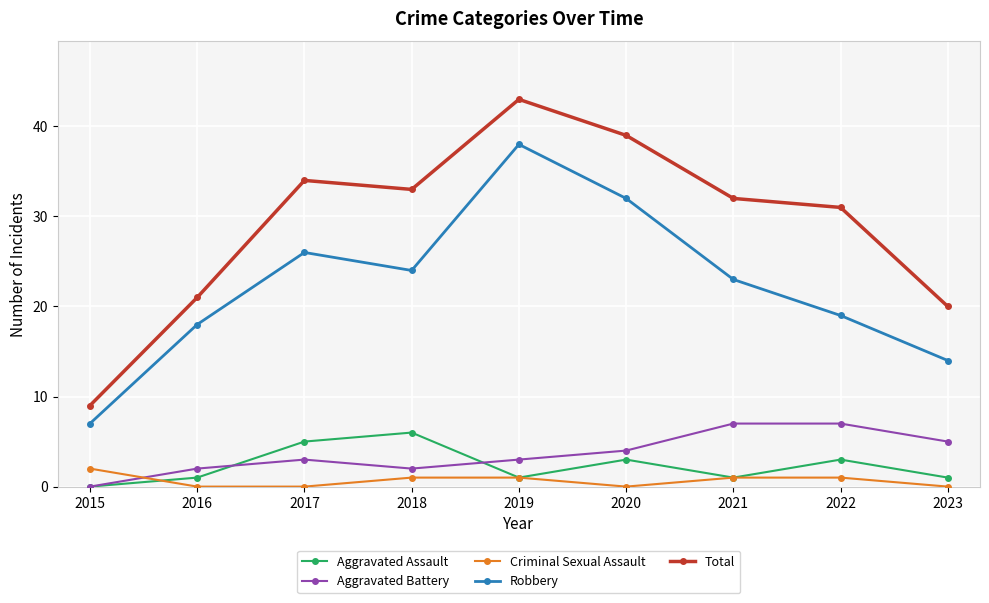

What is the greatest value displayed?

43